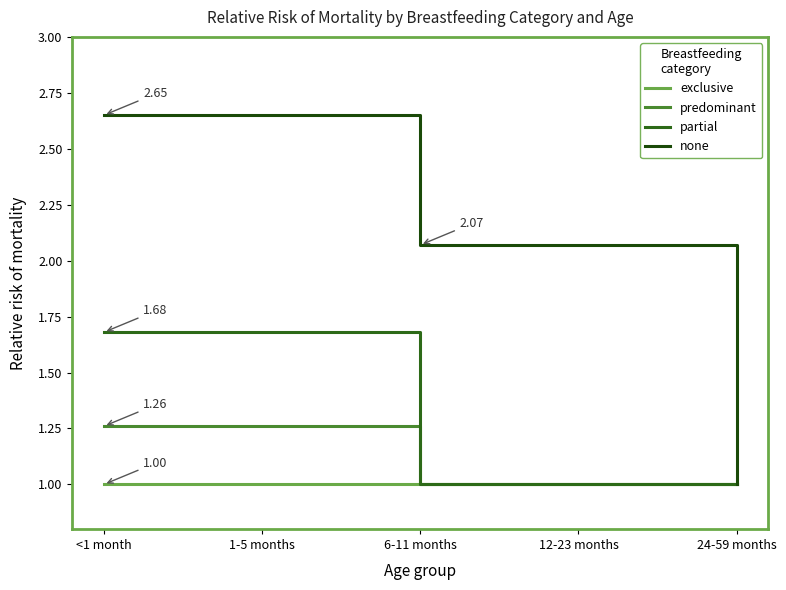

Which series has the largest range (max minus min)?

none